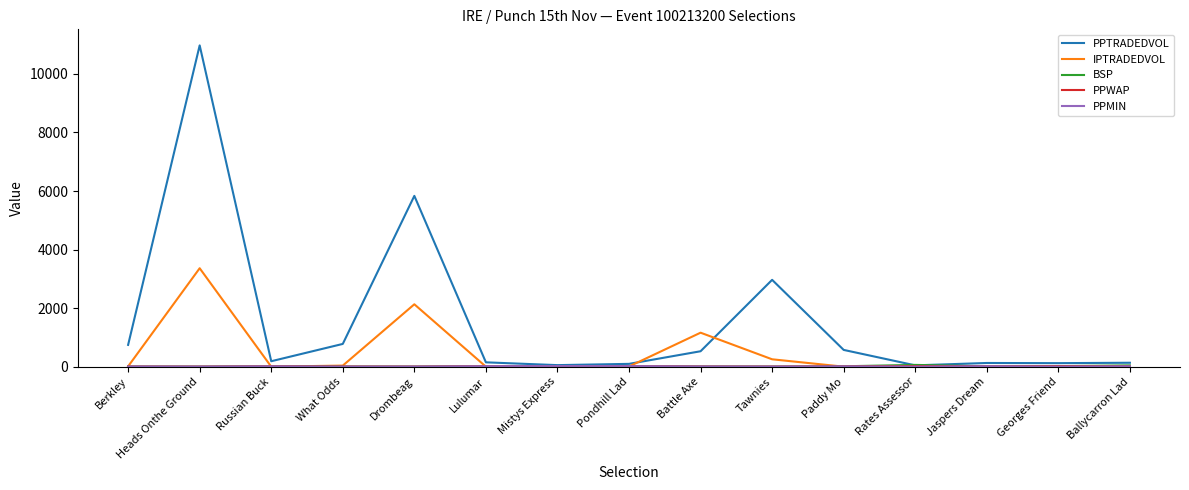

What is the highest value of the PPTRADEDVOL series?

10974.3